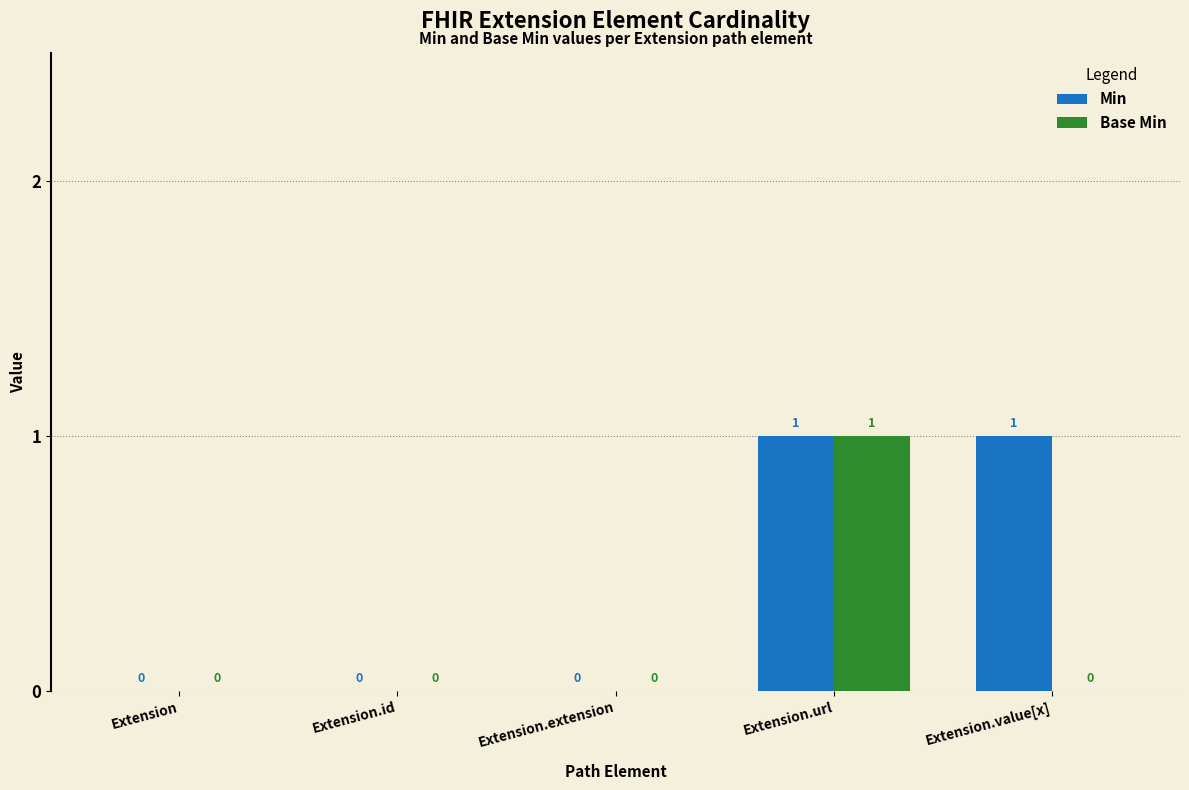

Are the bars horizontal?

No